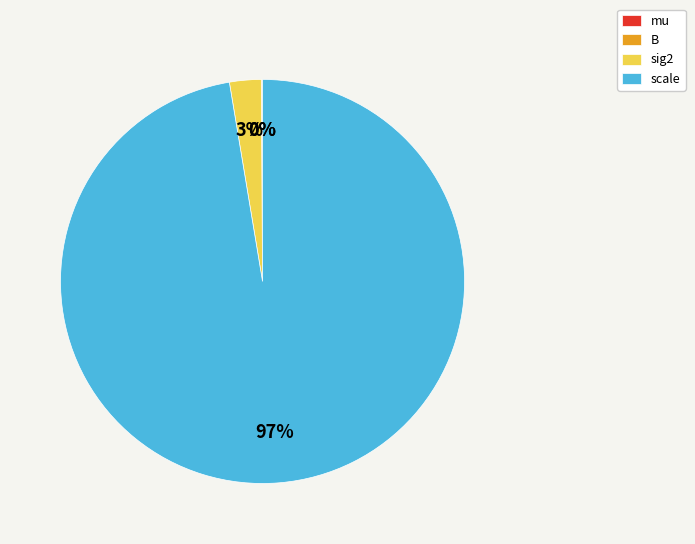

Which category accounts for the majority?

scale